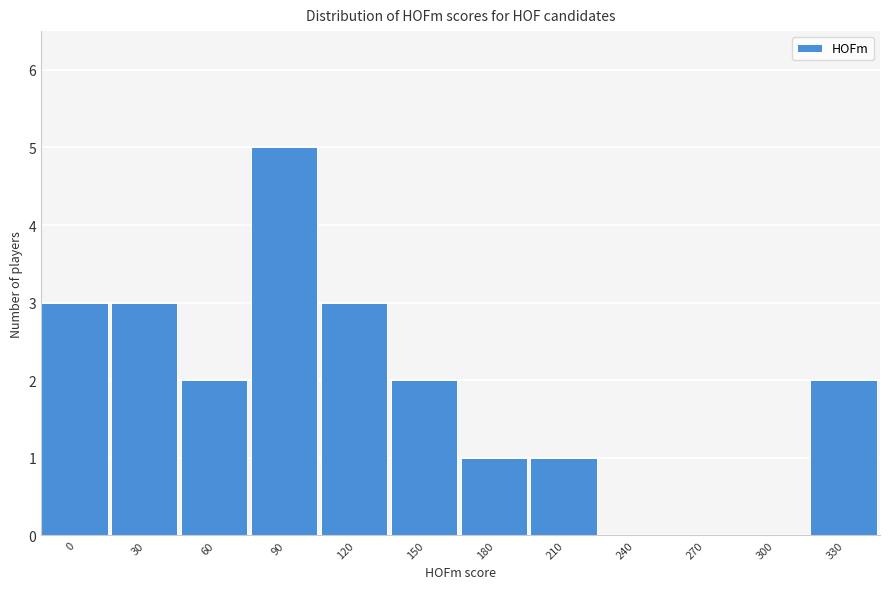

Reading right to left, extract all data points from this chart.

330=2	300=0	270=0	240=0	210=1	180=1	150=2	120=3	90=5	60=2	30=3	0=3